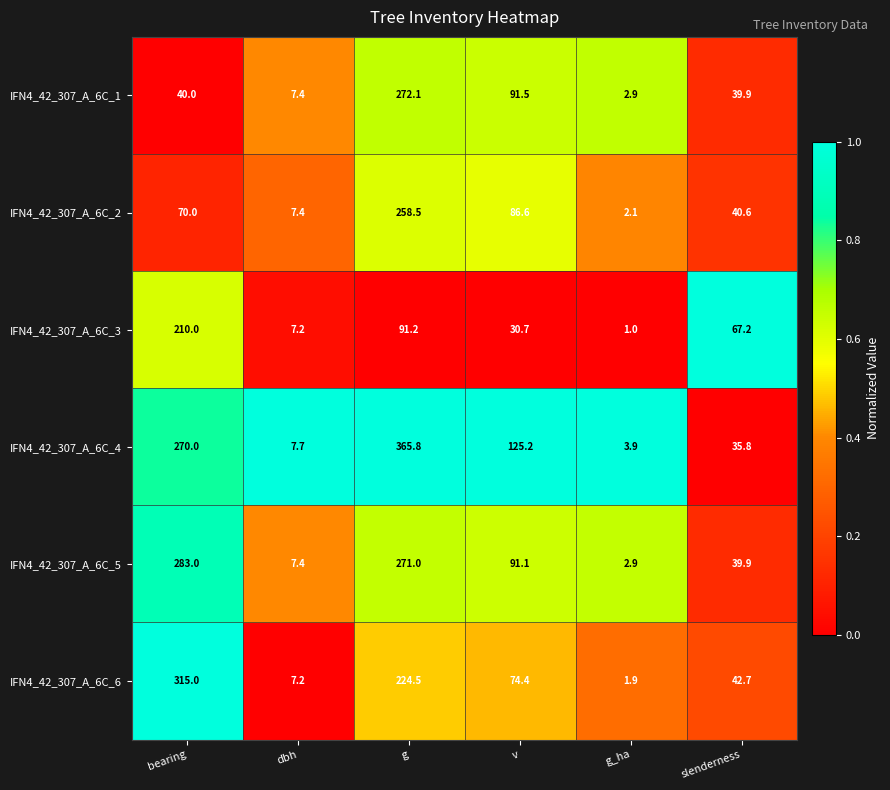

What is the difference between the IFN4_42_307_A_6C_1 values at g and slenderness?

232.2